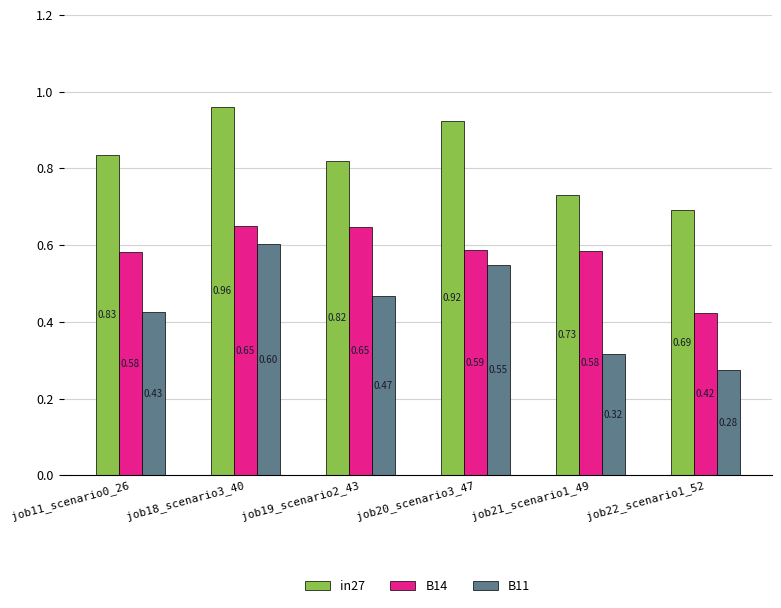

What is the label of the 4th bar from the left?

job20_scenario3_47